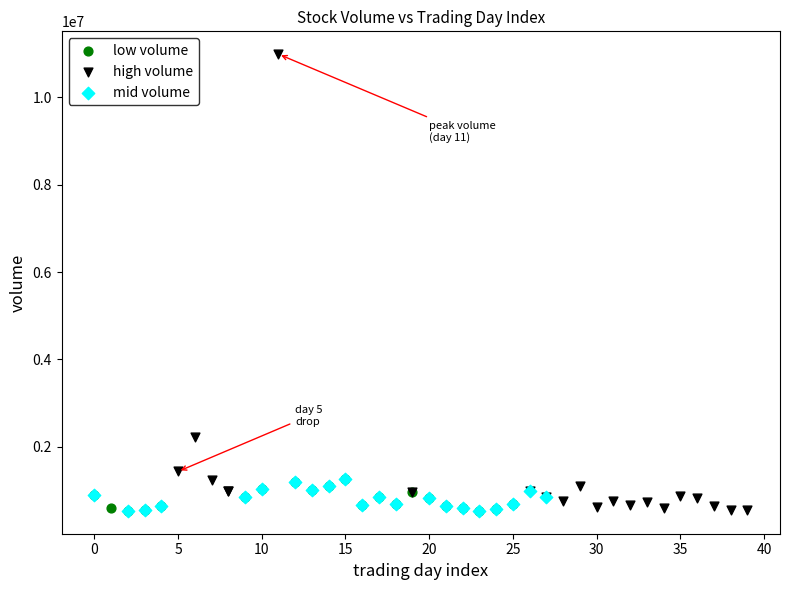

What are all the series names shown in the legend?

low volume, high volume, mid volume